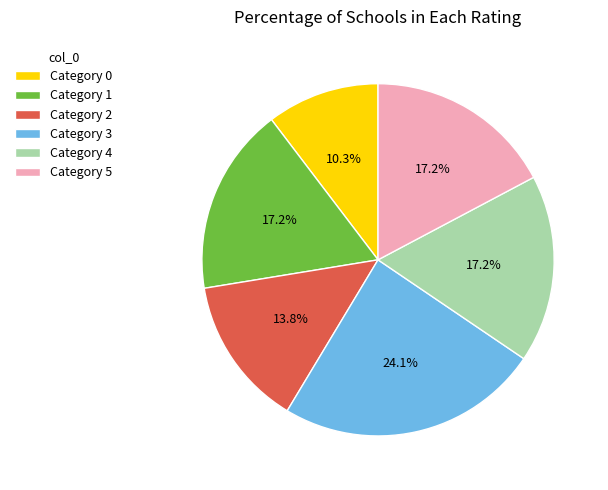

How many segments does this pie chart have?

6